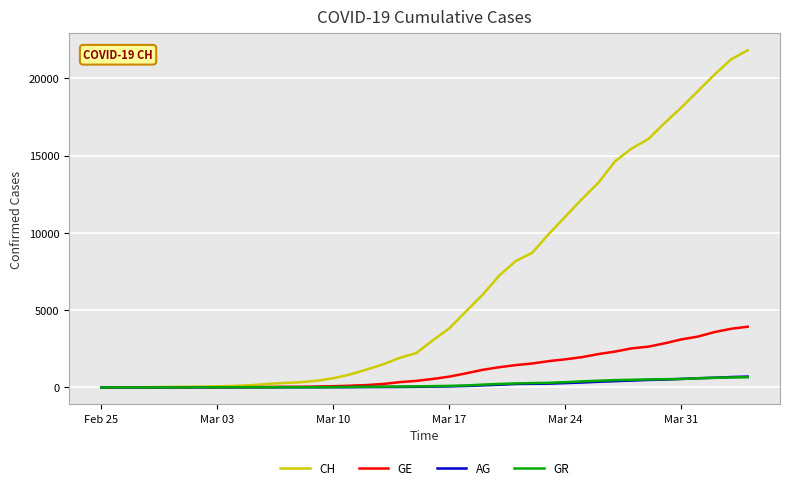

Which series has the largest total across all categories?

CH